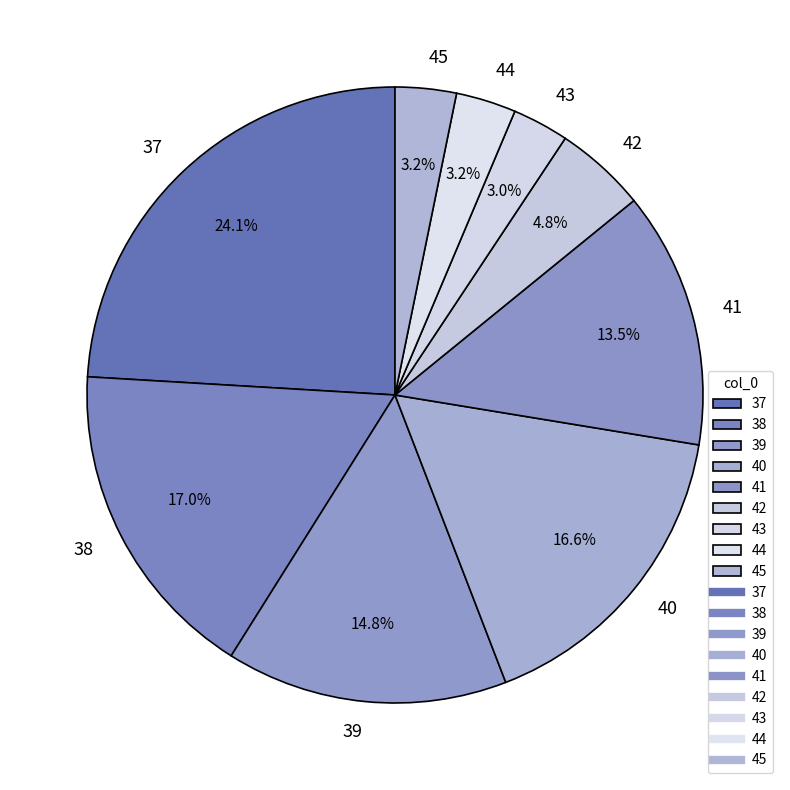

To the nearest percent, what is the difference between the 39 and 42 slice percentages?

10%